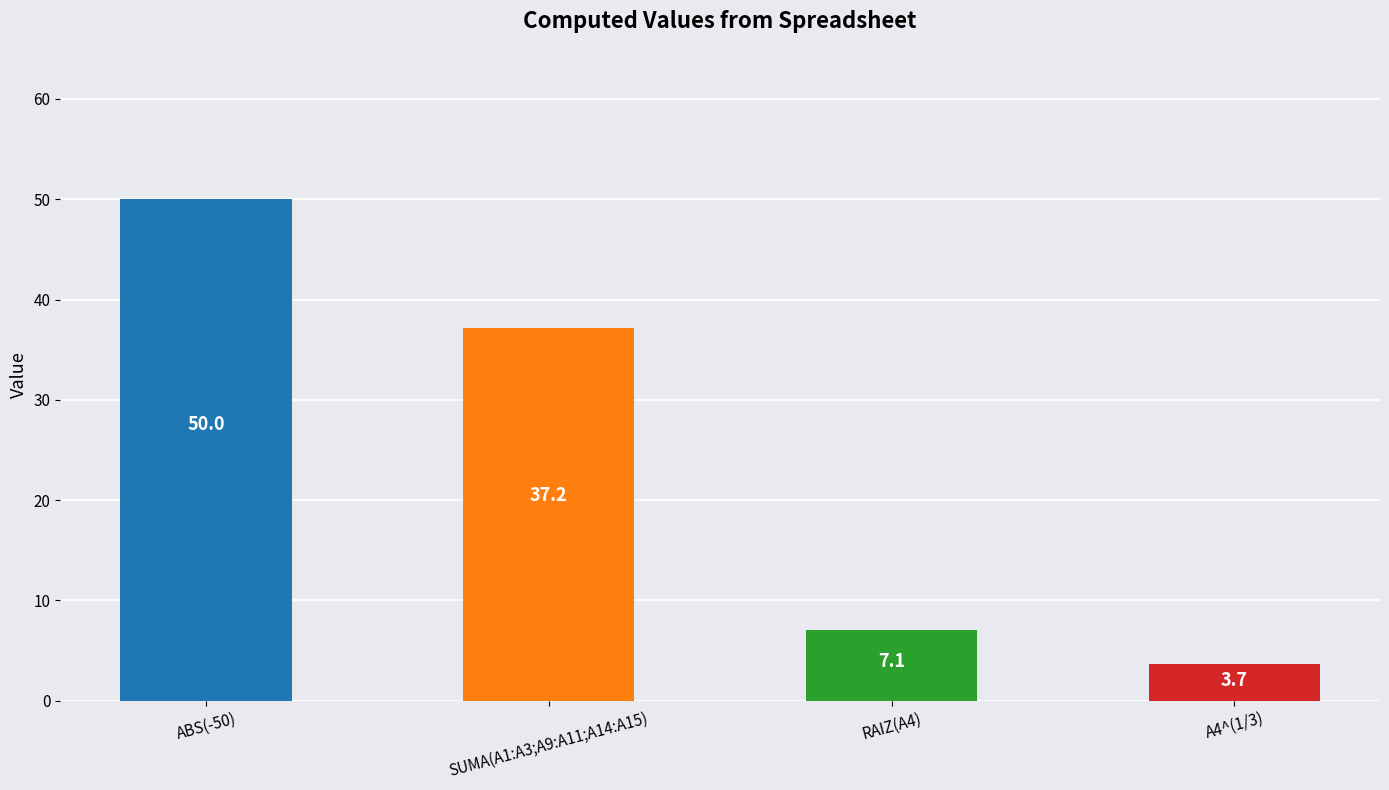

At which category does the chart reach its minimum across all series?

A4^(1/3)